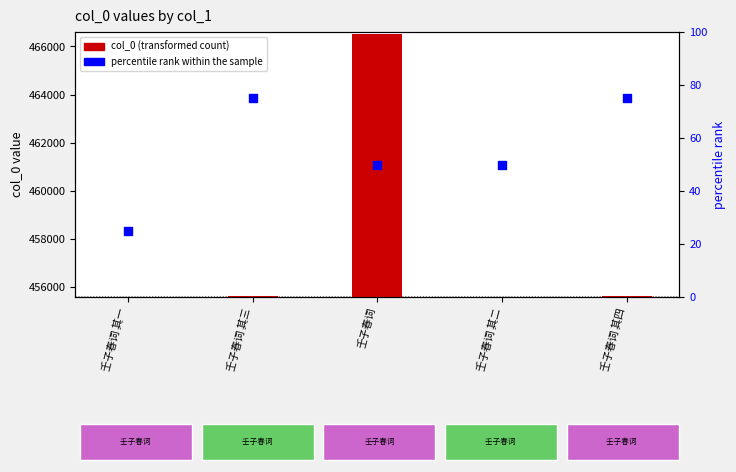

At how many categories does at least one series exceed 131575?

5